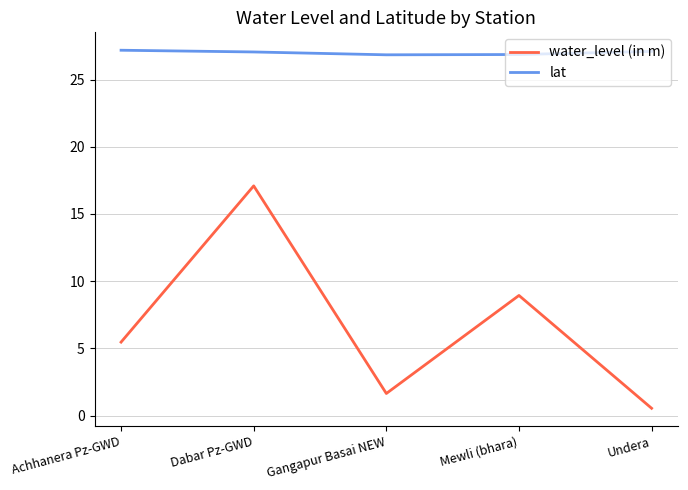

What is the minimum value shown in the chart?

0.6